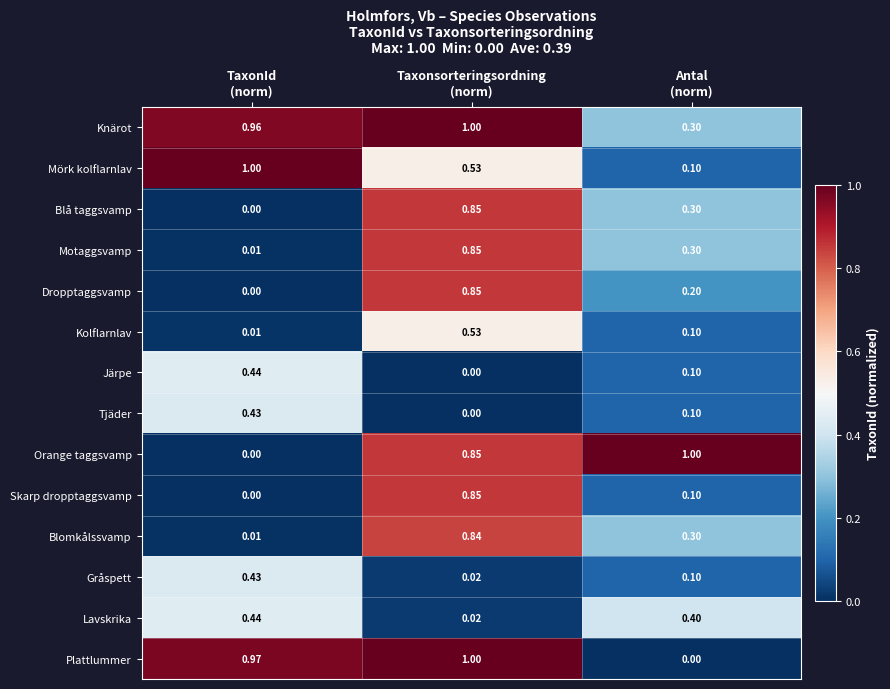

At which category is the sum across all series the highest?

Taxonsorteringsordning
(norm)